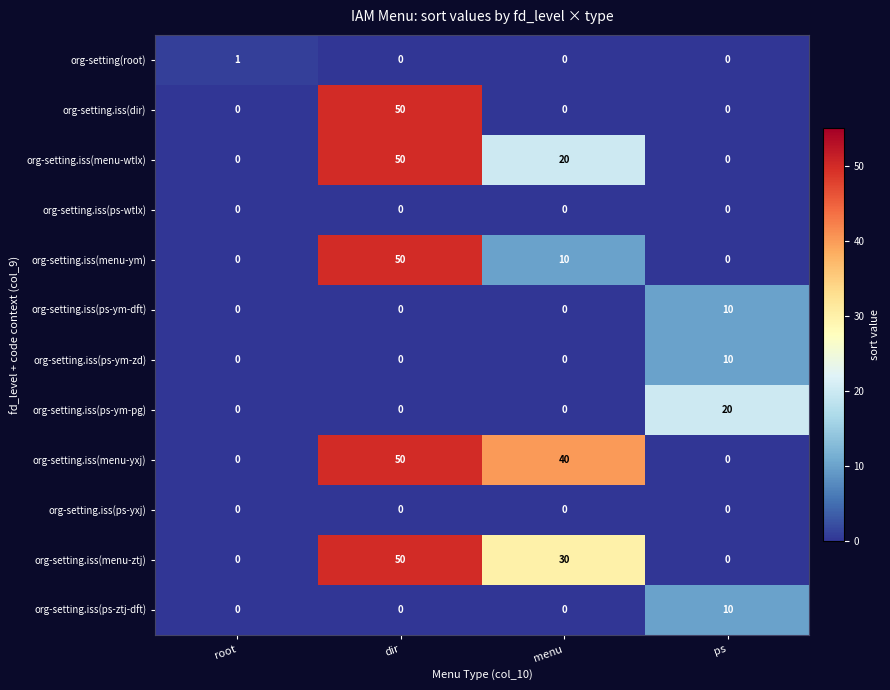

What is the maximum value shown in the chart?

50